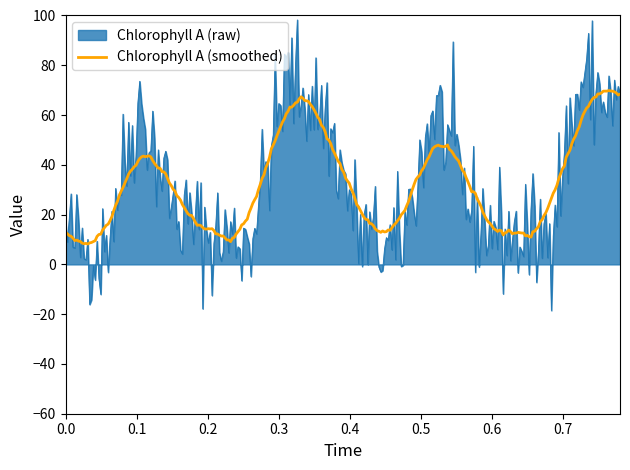

How many lines are shown in the chart?

2